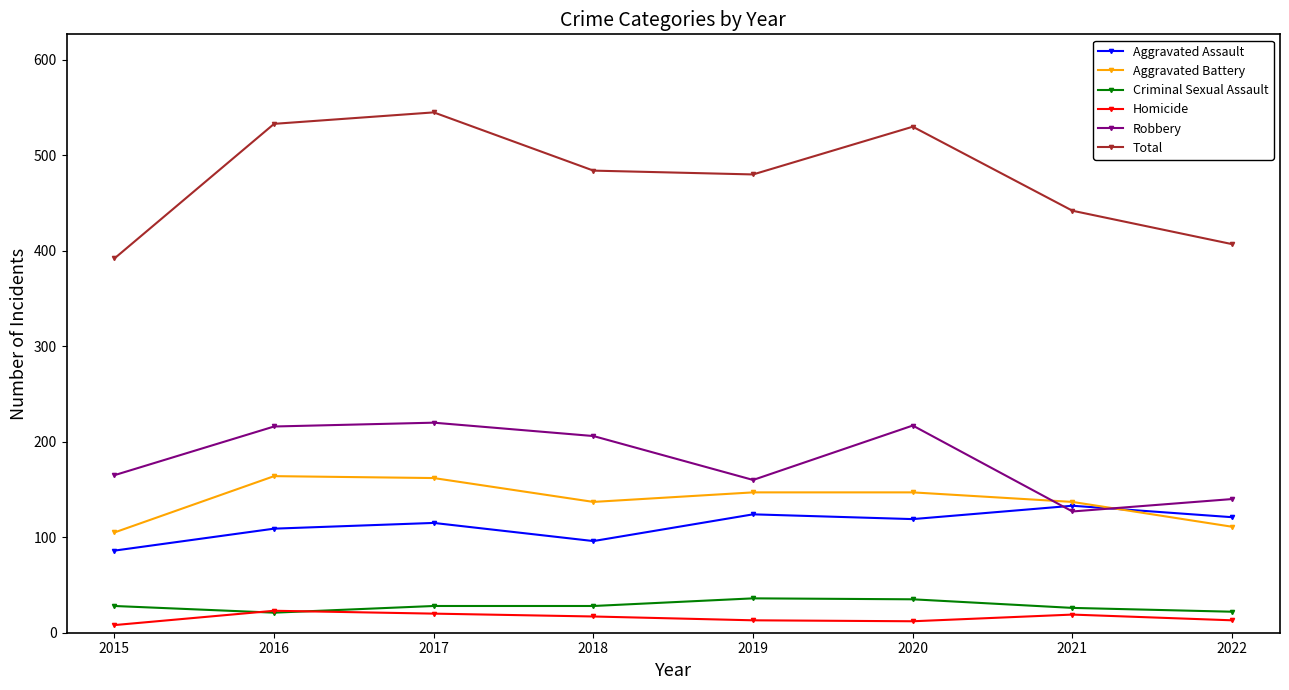

True or false: Homicide has more than 0 interior local peaks.

True